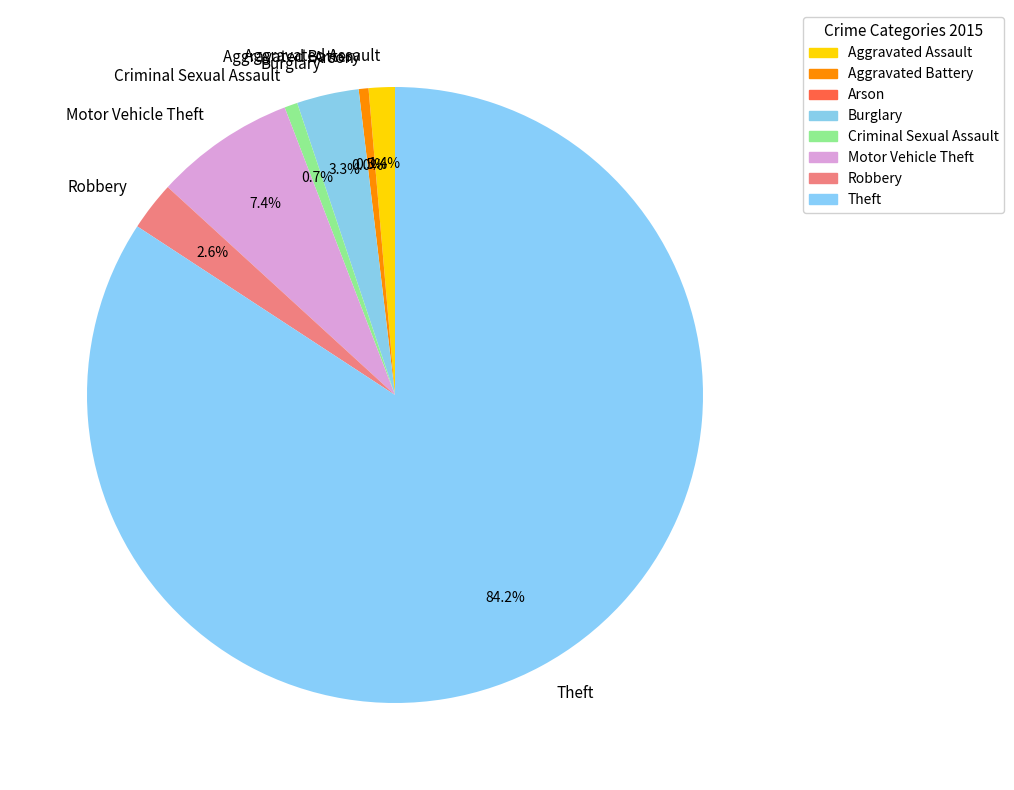

Is Theft the majority of the pie?

Yes